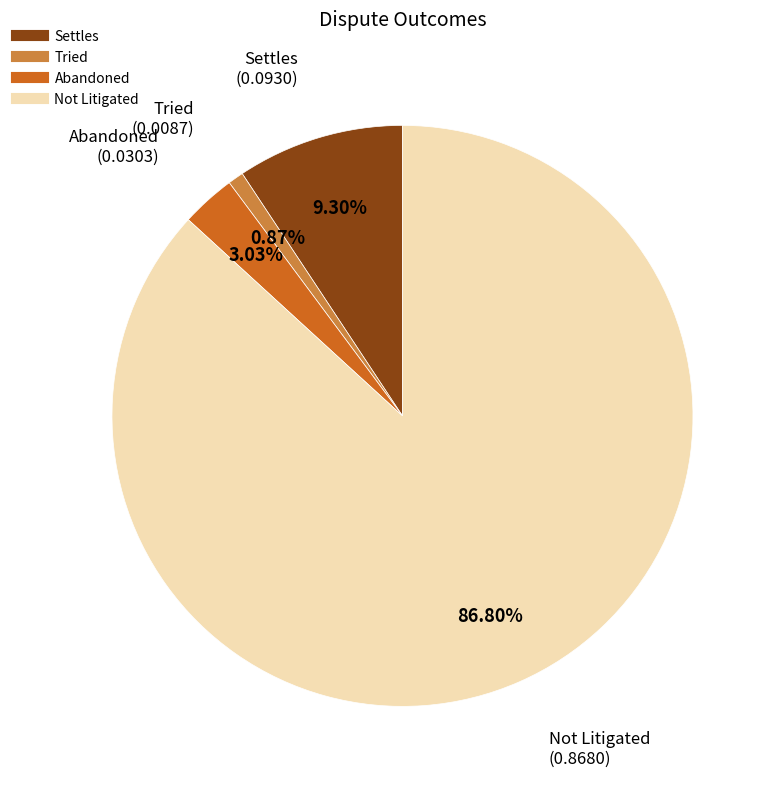

True or false: Not Litigated accounts for 87% of the total.

True